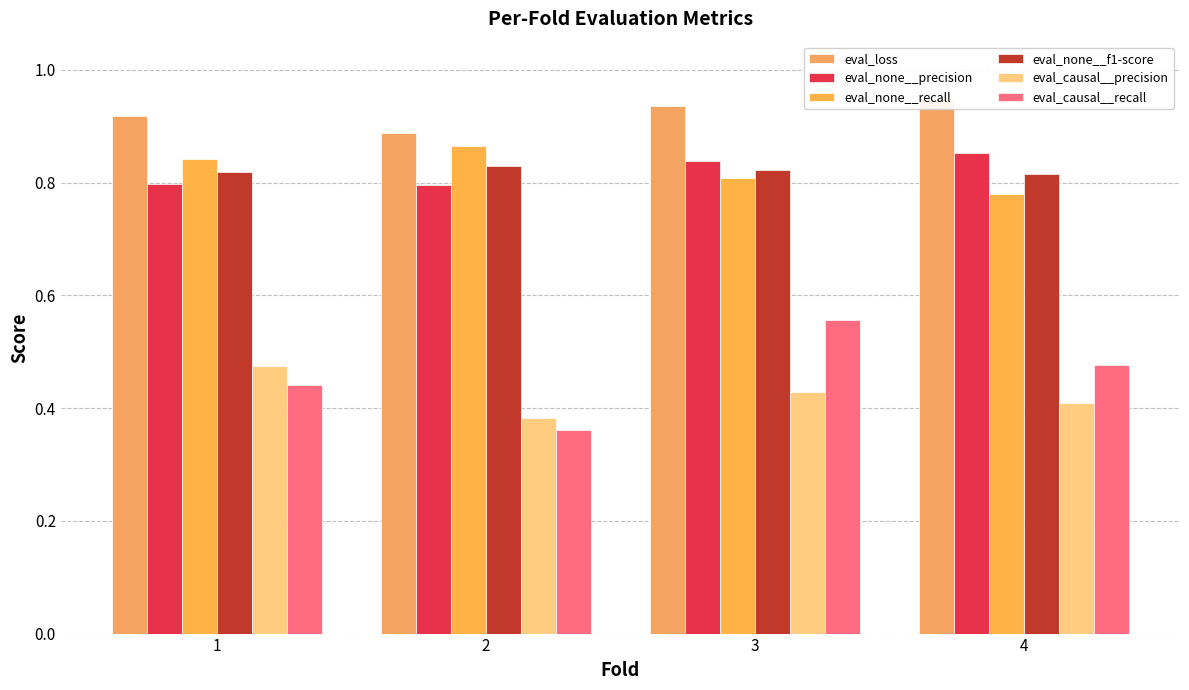

Which has a higher value, 1 or 2?

1